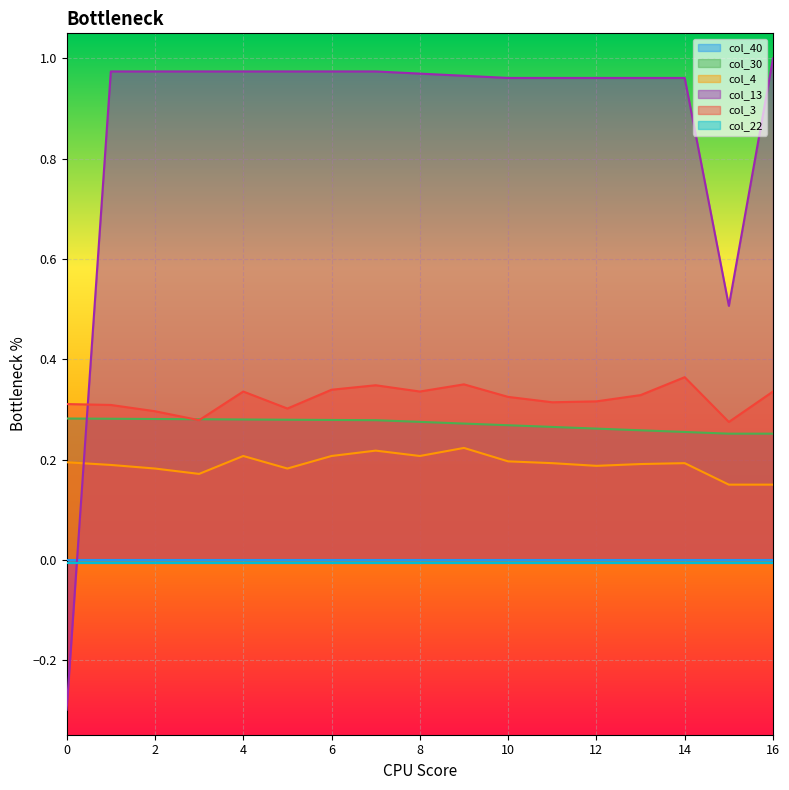

At which label does col_13 first exceed 0?

1